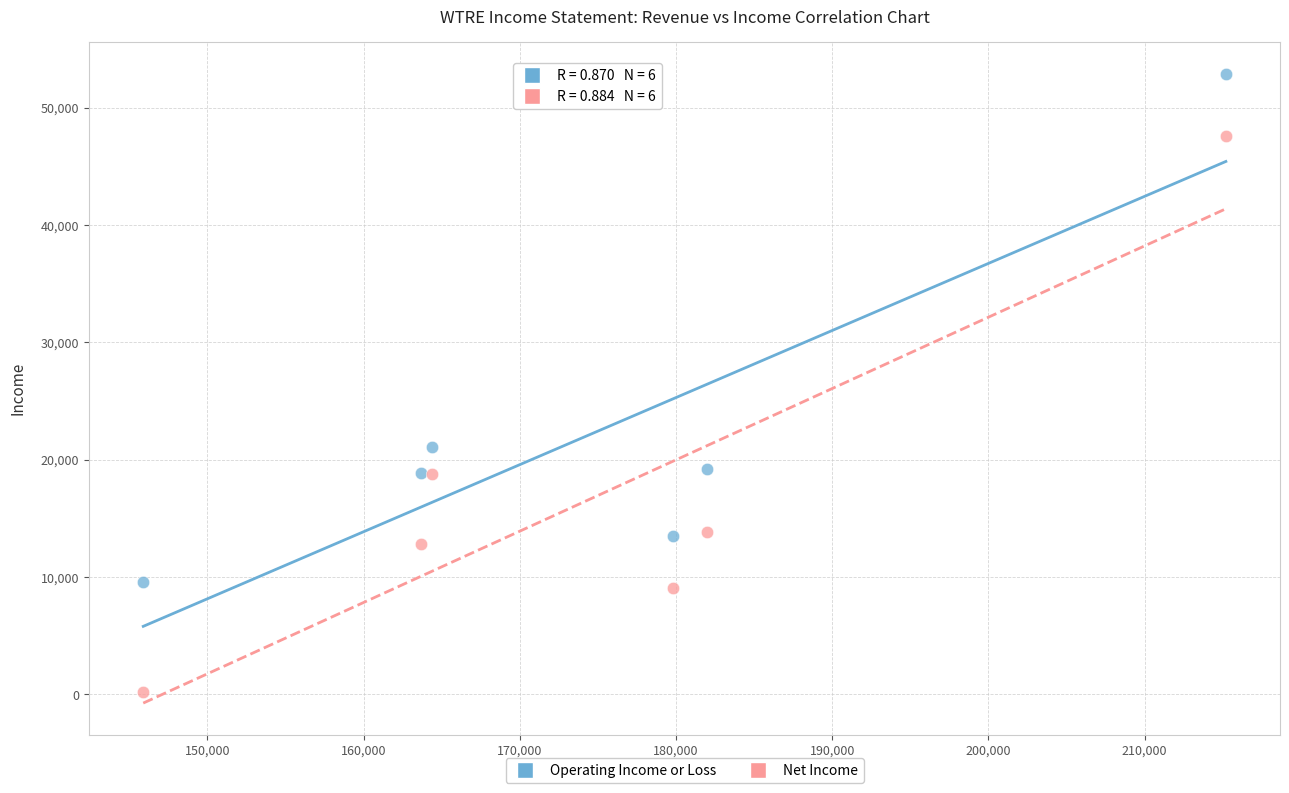

Which series reaches the maximum Y coordinate?

Operating Income or Loss